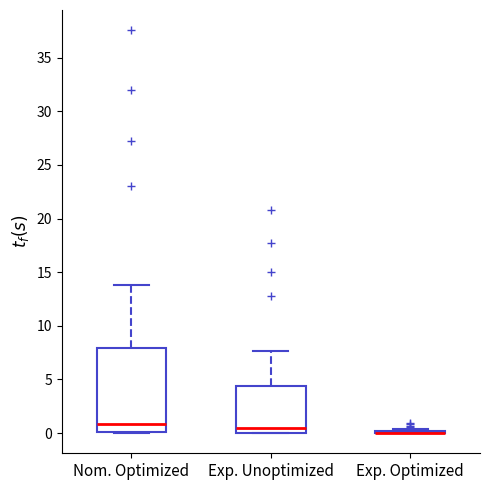

Comparing the boxes themselves (not the whiskers), which one is the tallest?

Nom. Optimized